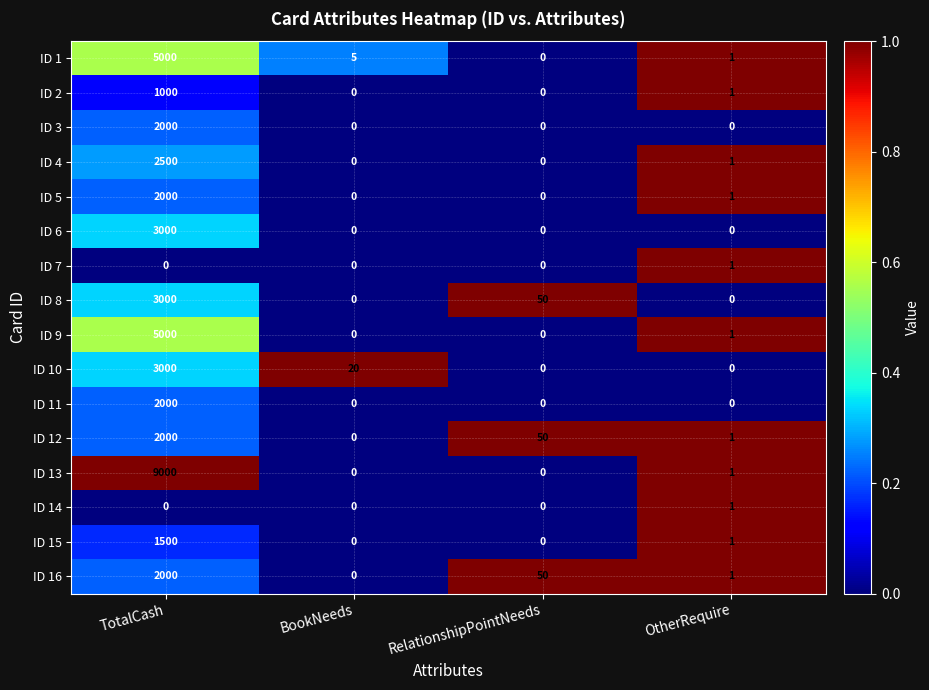

Where is ID 2 nearest to the value 500?

OtherRequire